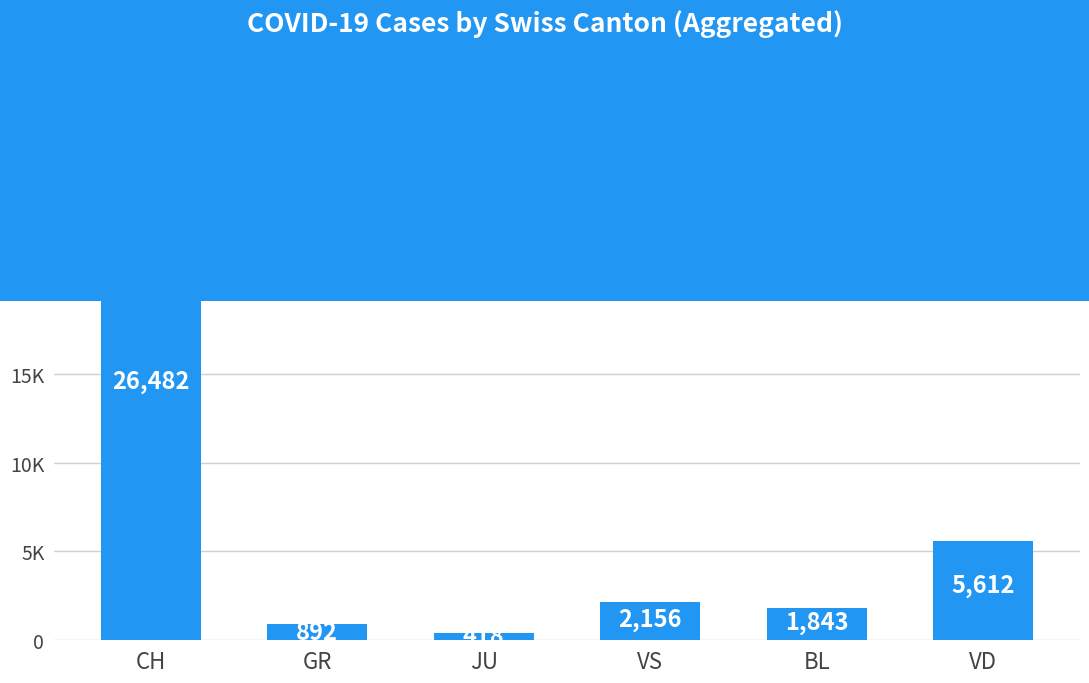

What is the minimum value shown in the chart?

418